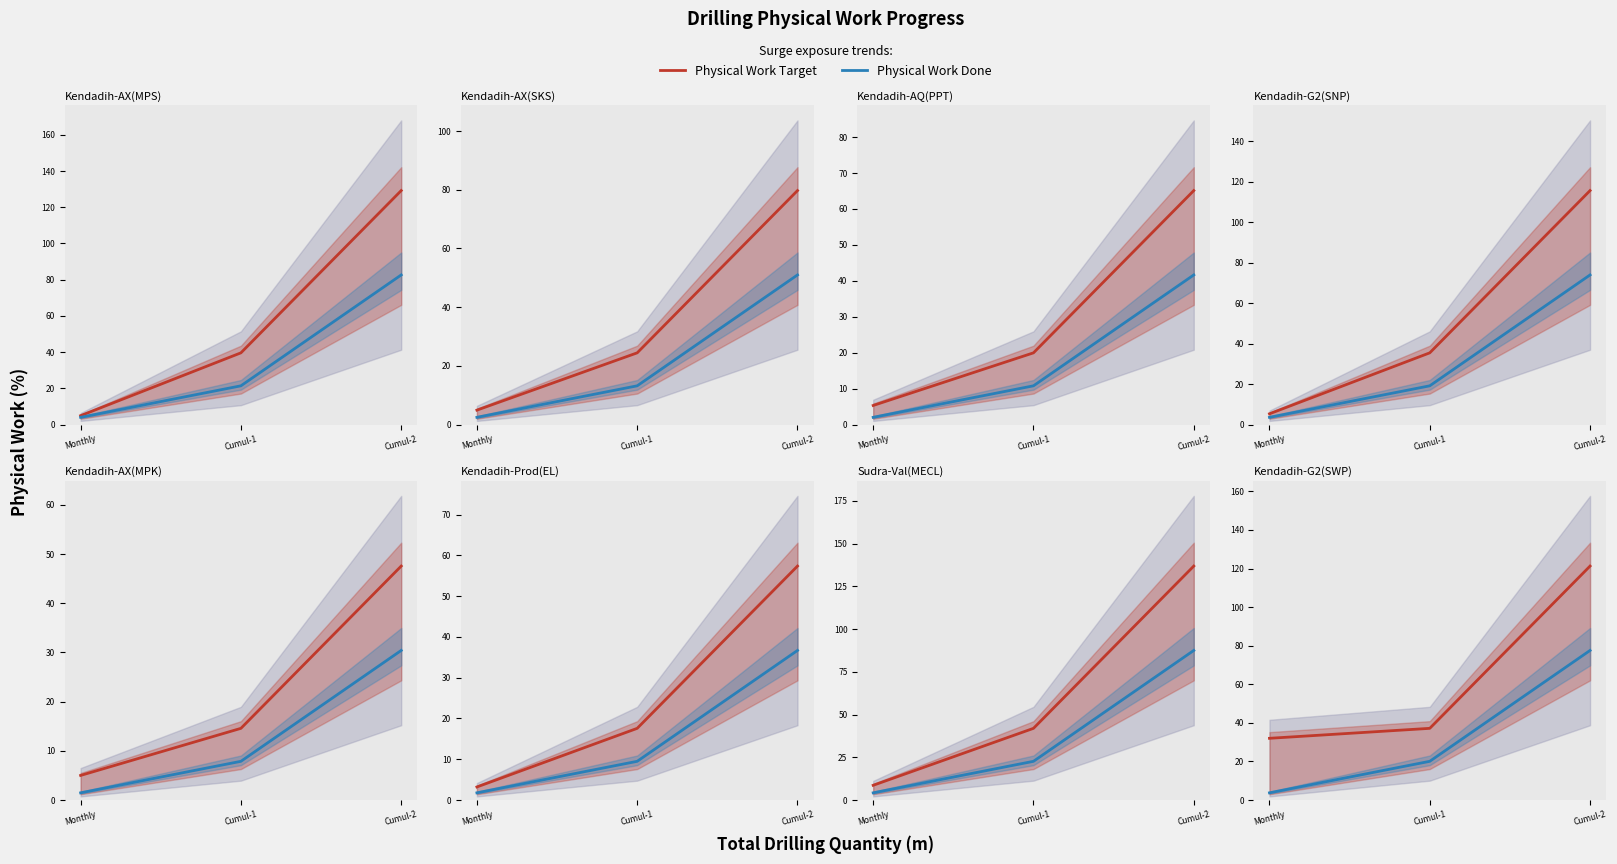

Is it true that Physical Work Done equals 3.7 at Monthly?

True